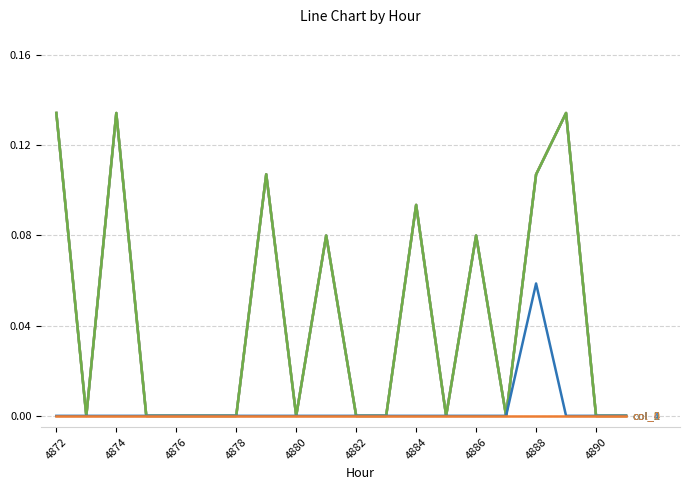

Reading right to left, transcribe all the data shown in this chart.

col_5: 0.0	0.0	0.1	0.1	0.0	0.1	0.0	0.1	0.0	0.0	0.1	0.0	0.1	0.0	0.0	0.0	0.0	0.1	0.0	0.1
col_4: 0.0	0.0	0.1	0.1	0.0	0.1	0.0	0.1	0.0	0.0	0.1	0.0	0.1	0.0	0.0	0.0	0.0	0.1	0.0	0.1
col_3: 0.0	0.0	0.1	0.1	0.0	0.1	0.0	0.1	0.0	0.0	0.1	0.0	0.1	0.0	0.0	0.0	0.0	0.1	0.0	0.1
col_2: 0.0	0.0	0.1	0.1	0.0	0.1	0.0	0.1	0.0	0.0	0.1	0.0	0.1	0.0	0.0	0.0	0.0	0.1	0.0	0.1
col_1: 0.0	0.0	0.0	0.1	0.0	0.0	0.0	0.0	0.0	0.0	0.0	0.0	0.0	0.0	0.0	0.0	0.0	0.0	0.0	0.0
col_0: 0.0	0.0	0.0	0.0	0.0	0.0	0.0	0.0	0.0	0.0	0.0	0.0	0.0	0.0	0.0	0.0	0.0	0.0	0.0	0.0